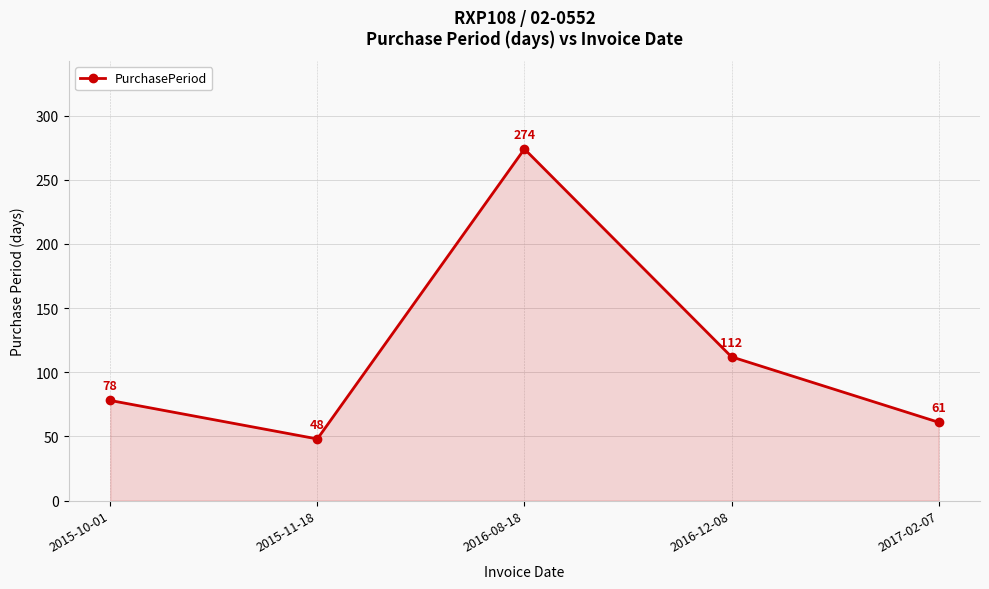

Does the chart display data point markers on the line(s)?

Yes